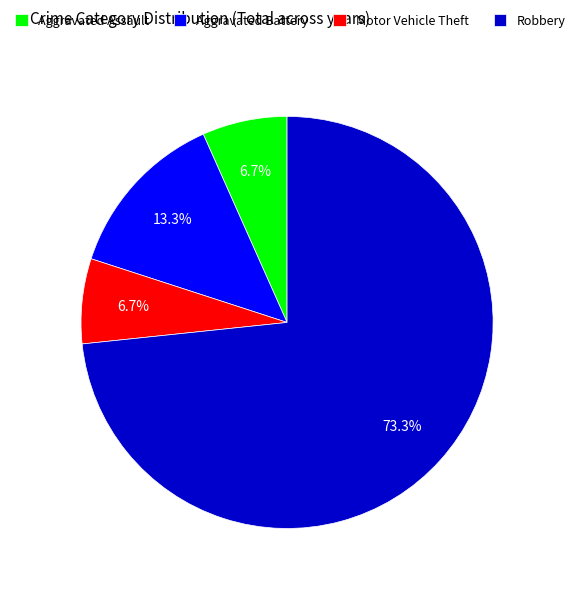

The Aggravated Assault slice represents 1% of the pie. True or false?

False